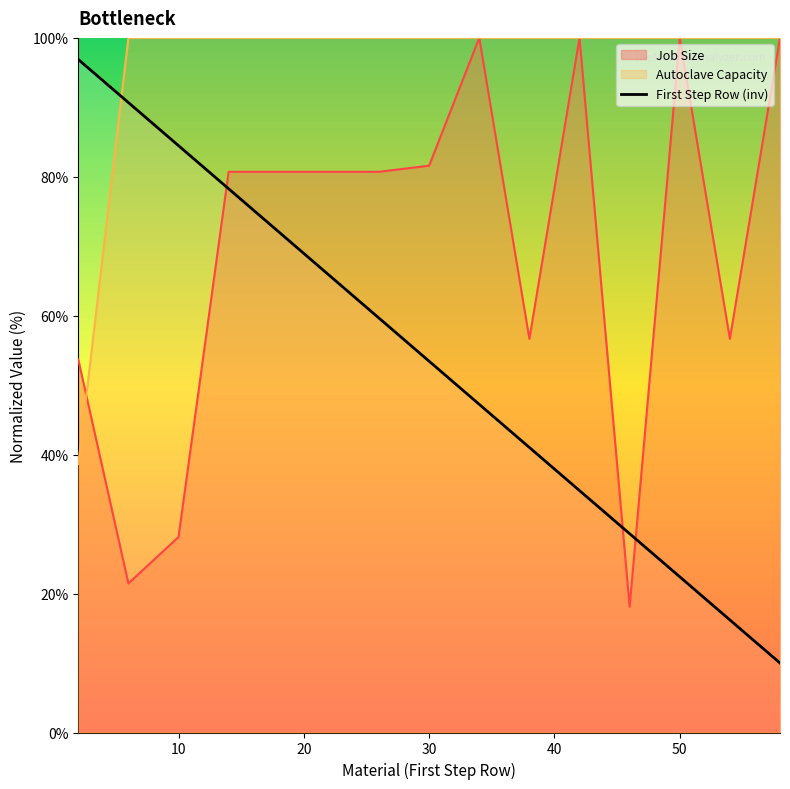

Rank the series by their average value, from lowest to highest.

First Step Row (inv), Job Size, Autoclave Capacity